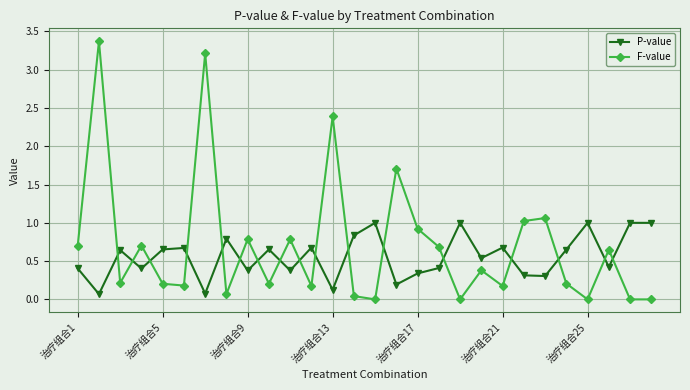

How many distinct data groups are displayed?

2